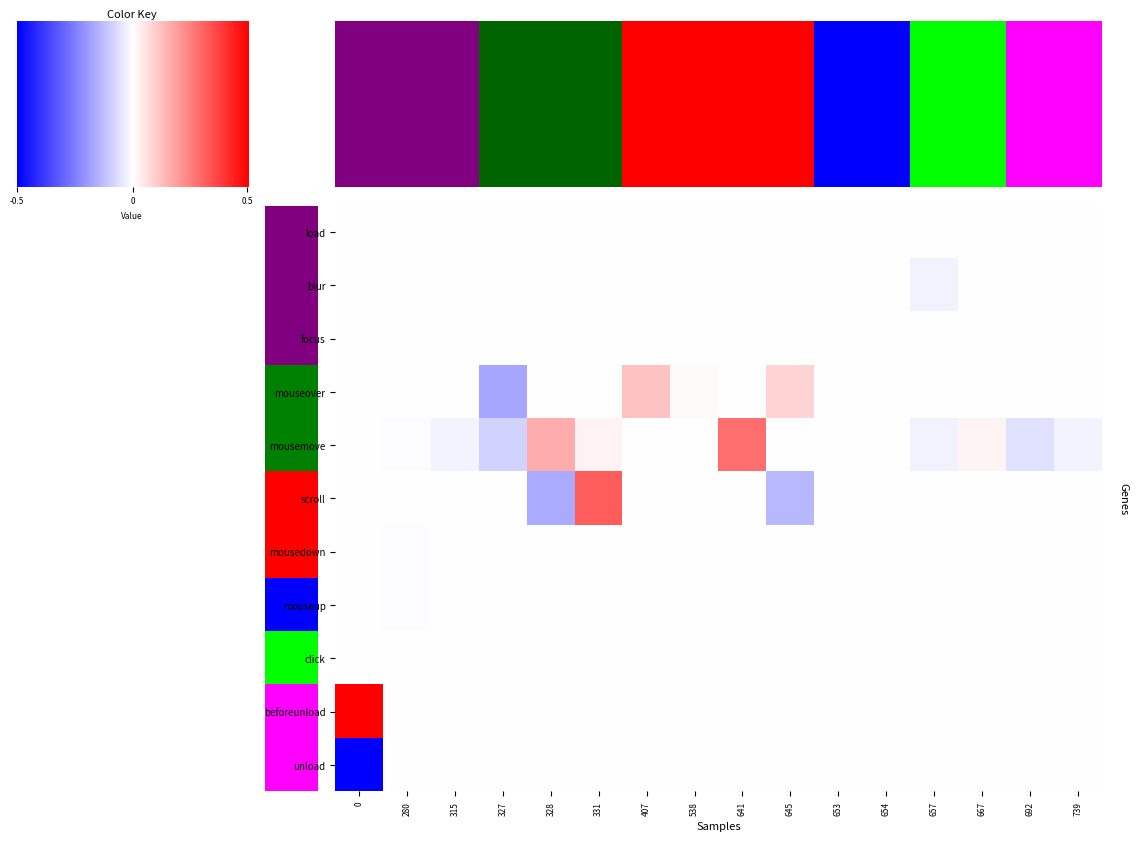

Between 328 and 654, which series saw the biggest shift?

scroll